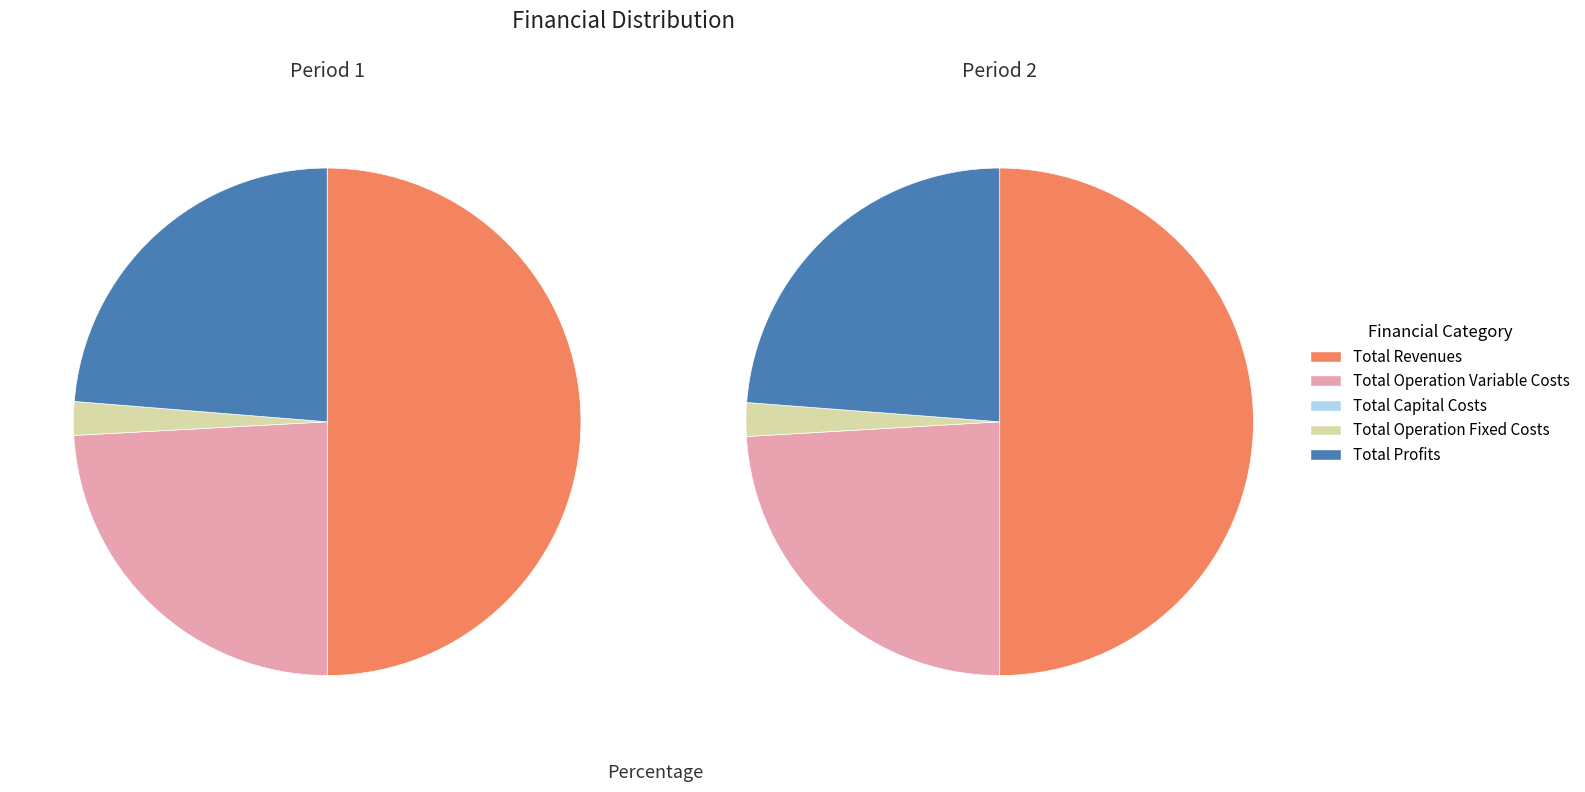

The Total Revenues slice represents 65% of the pie. True or false?

False